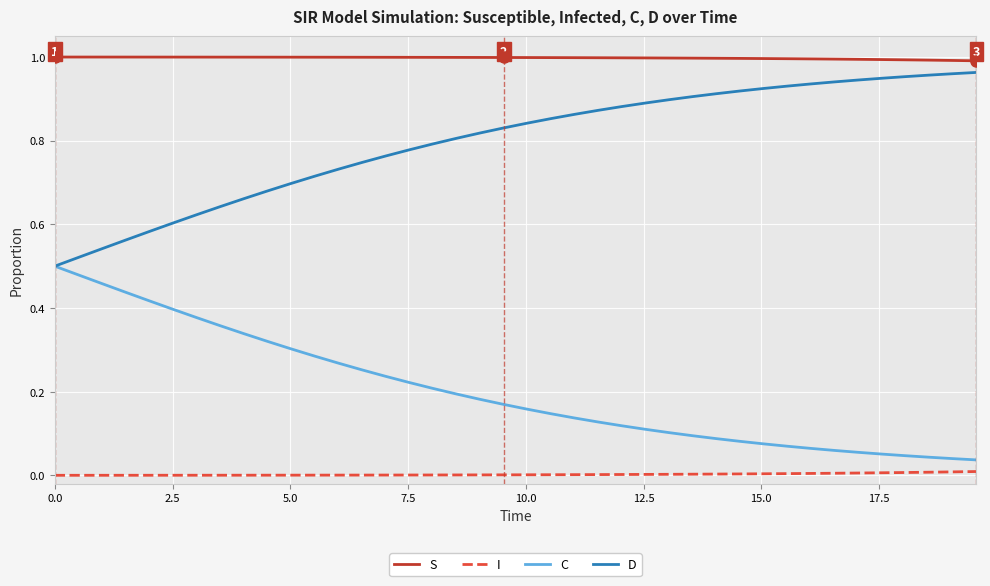

True or false: I and C intersect in this chart.

False